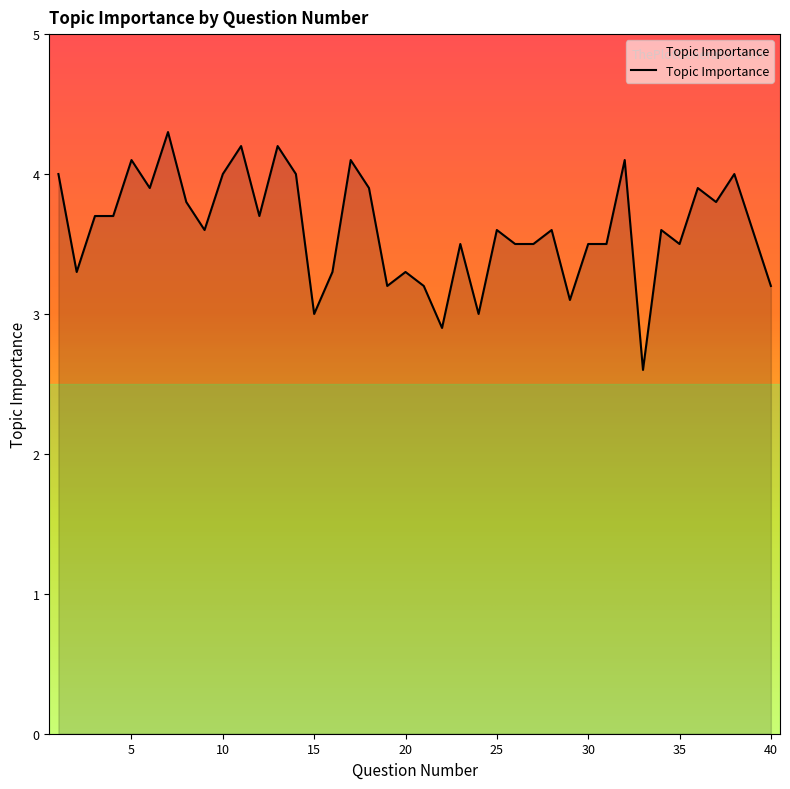

What is the difference between the maximum and minimum values?

1.7